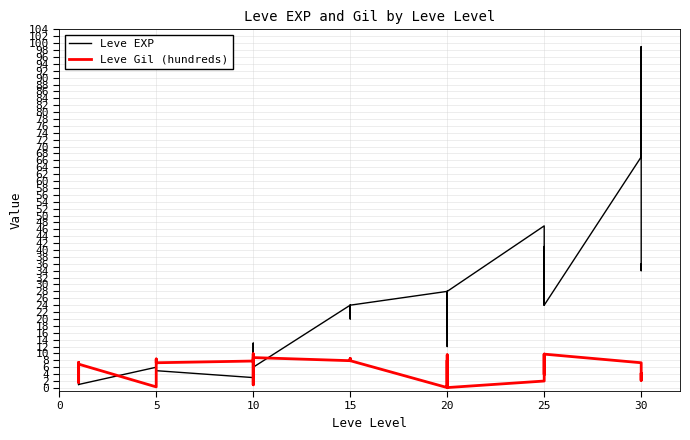

What are all the series names shown in the legend?

Leve EXP, Leve Gil (hundreds)